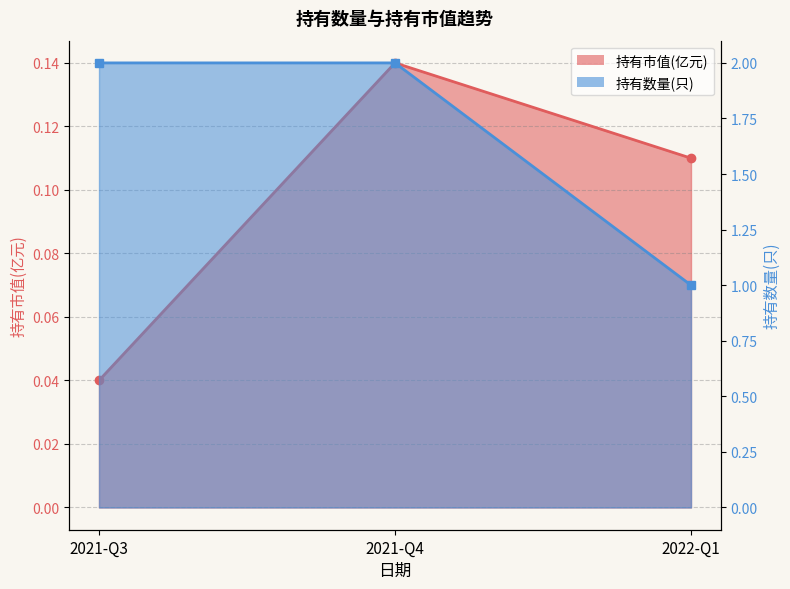

What is the difference between the maximum and minimum values in the 持有市值(亿元) series?

0.1